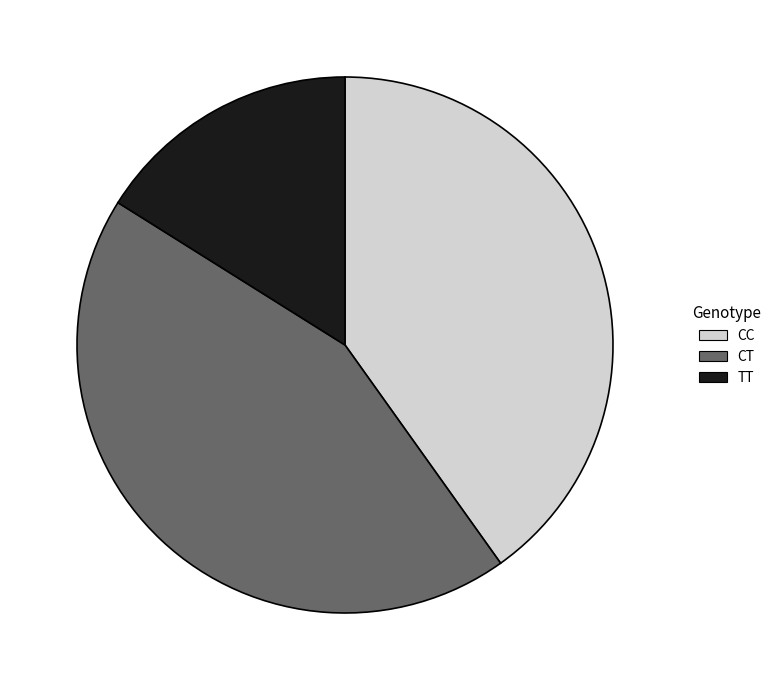

Do CT and CC together represent more than half of the pie?

Yes